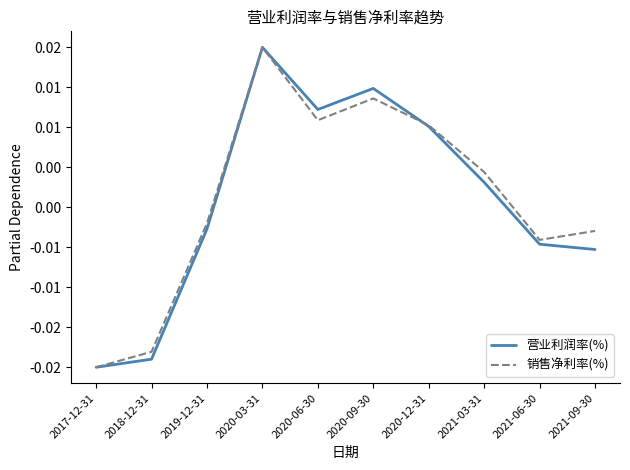

Which series has the largest range (max minus min)?

营业利润率(%)